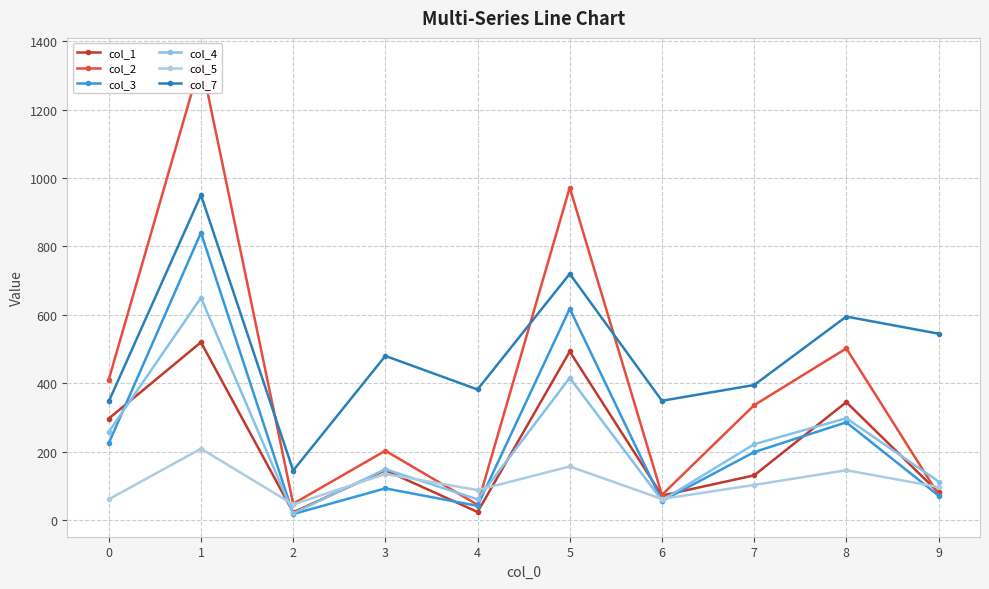

The value of col_1 at 2 is 23. True or false?

True